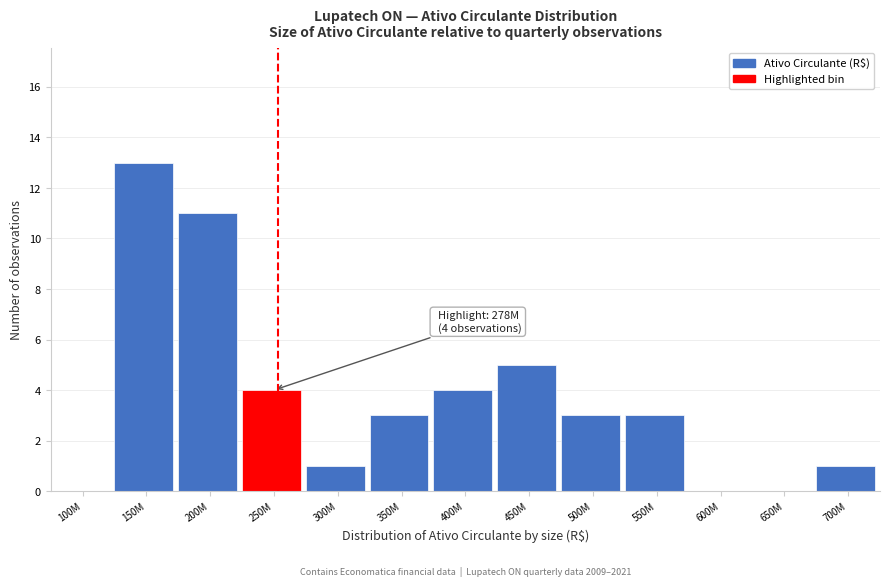

Reading left to right, transcribe all the data shown in this chart.

100M=0	150M=13	200M=11	250M=4	300M=1	350M=3	400M=4	450M=5	500M=3	550M=3	600M=0	650M=0	700M=1